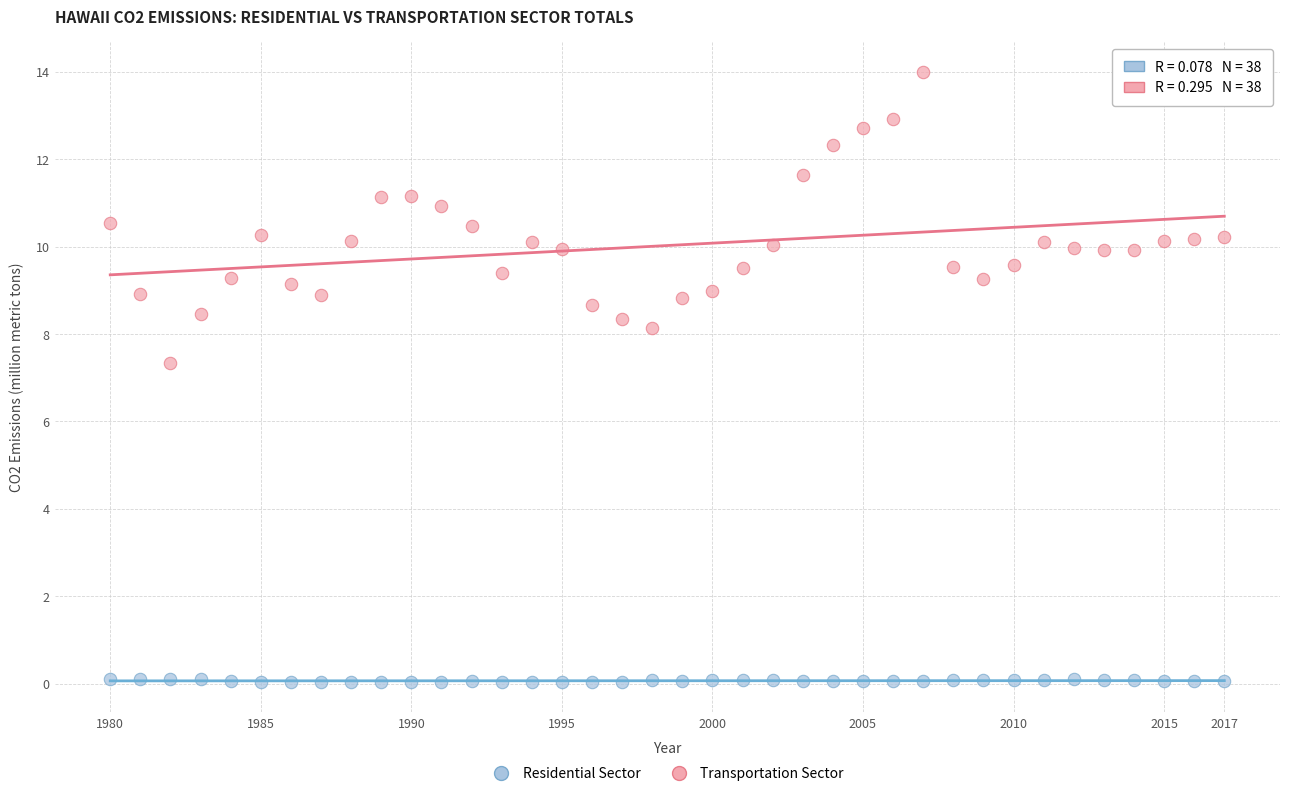

Which series has the largest Y range (max minus min)?

Transportation Sector